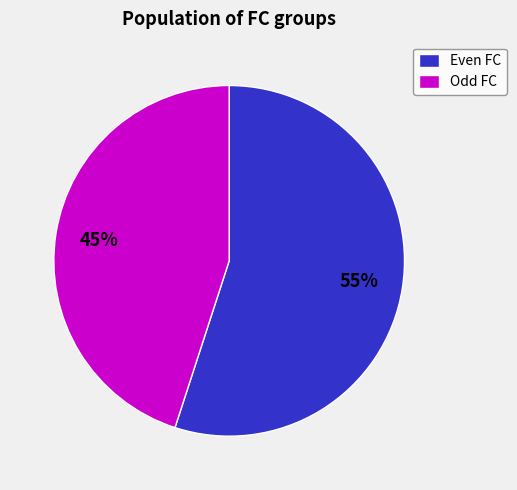

True or false: Odd FC accounts for 45% of the total.

True